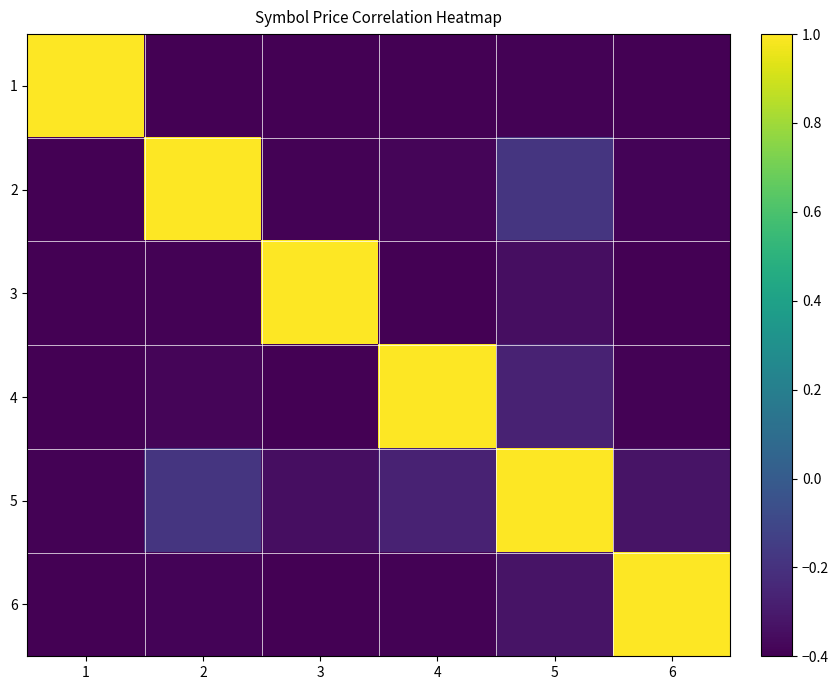

How many data points does each series have?

6